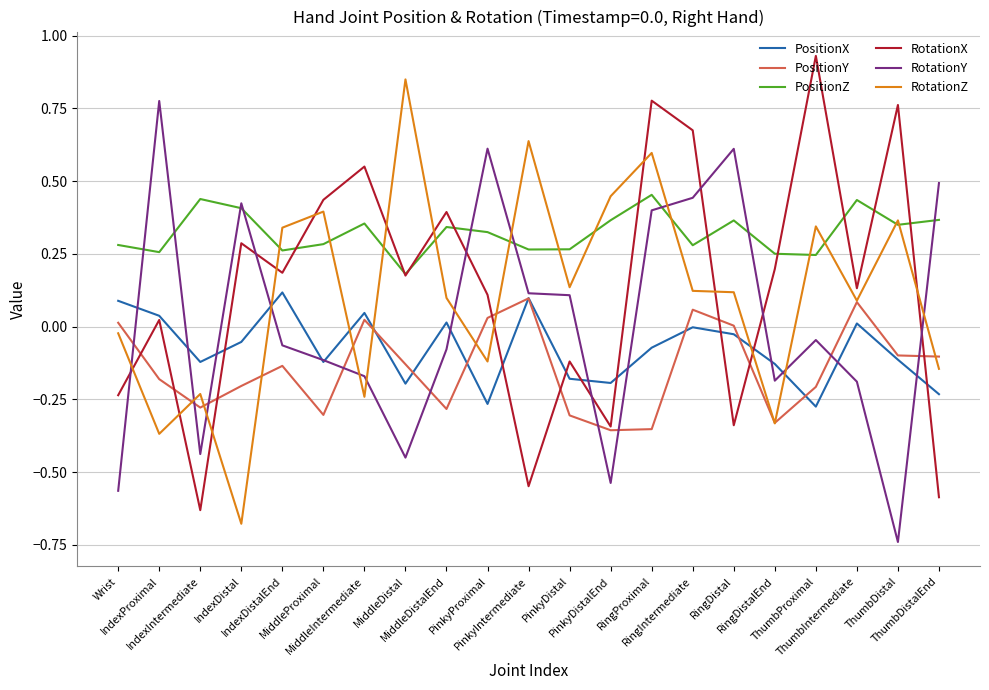

True or false: RotationY and RotationZ intersect in this chart.

True